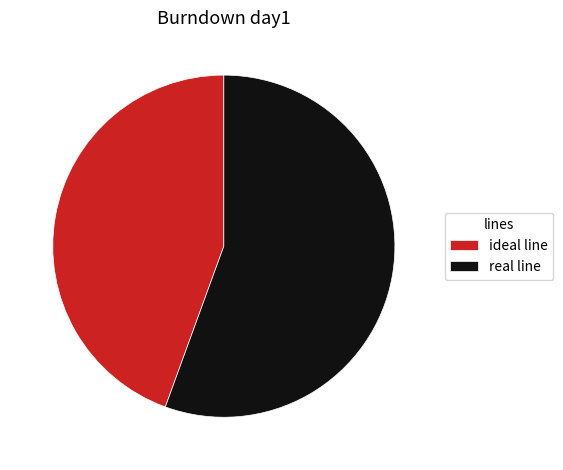

True or false: real line accounts for 56% of the total.

True